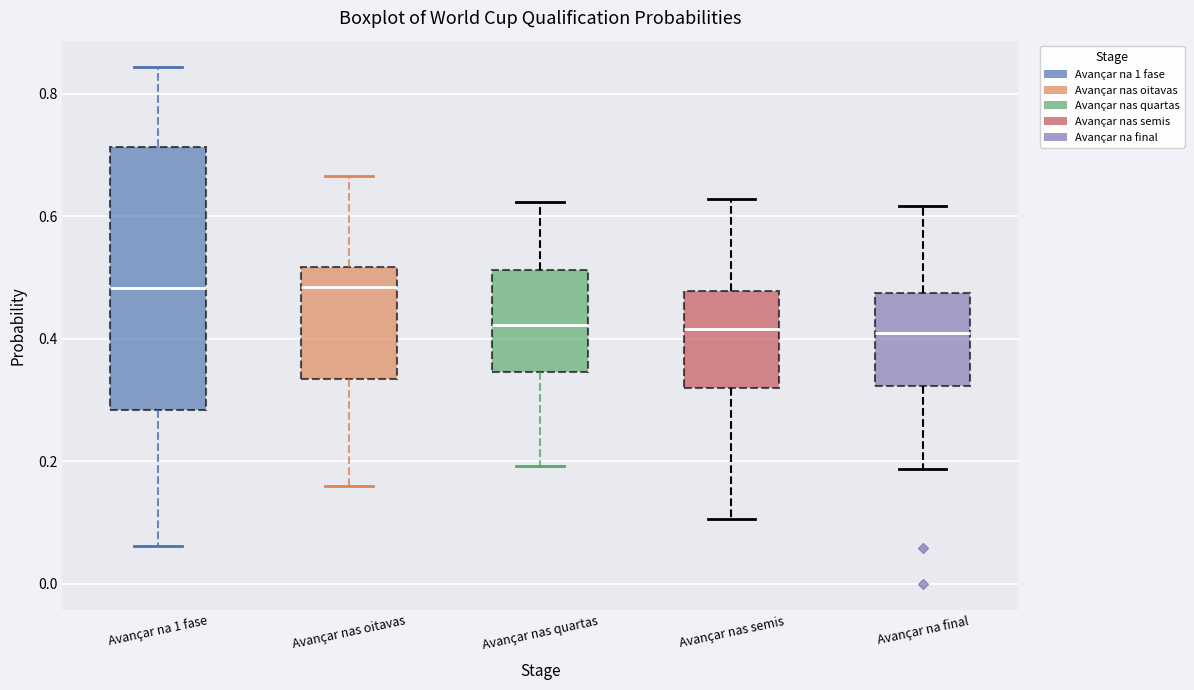

Reading left to right, read every box against the y-axis: the position of its median line, the range the box covers, and the ends of its whiskers. The values are not printed on the chart, so give them approximately, as read against the axis.

Avançar na 1 fase: median 0.48, box 0.28 to 0.72, whiskers 0.06 to 0.84
Avançar nas oitavas: median 0.48, box 0.34 to 0.52, whiskers 0.16 to 0.66
Avançar nas quartas: median 0.42, box 0.34 to 0.52, whiskers 0.20 to 0.62
Avançar nas semis: median 0.42, box 0.32 to 0.48, whiskers 0.10 to 0.62
Avançar na final: median 0.40, box 0.32 to 0.48, whiskers 0.18 to 0.62